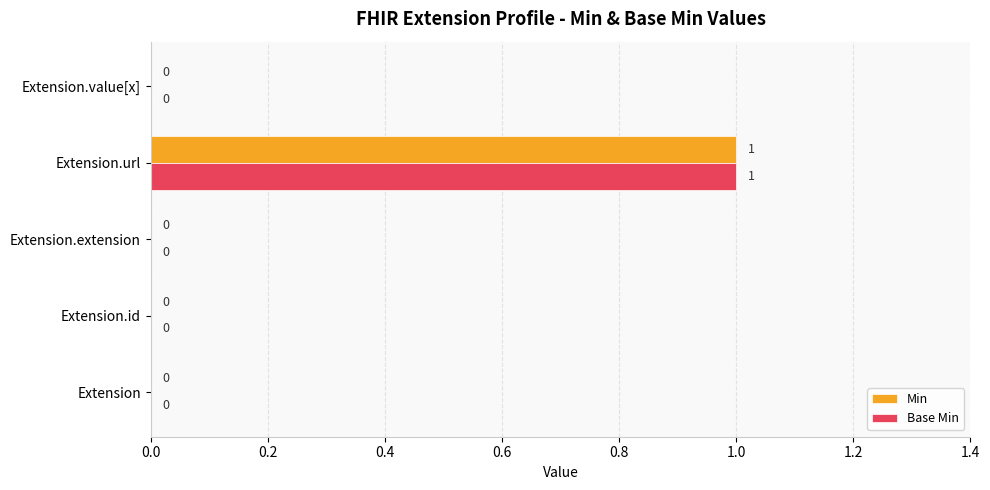

The value of Min at Extension is 0. True or false?

True